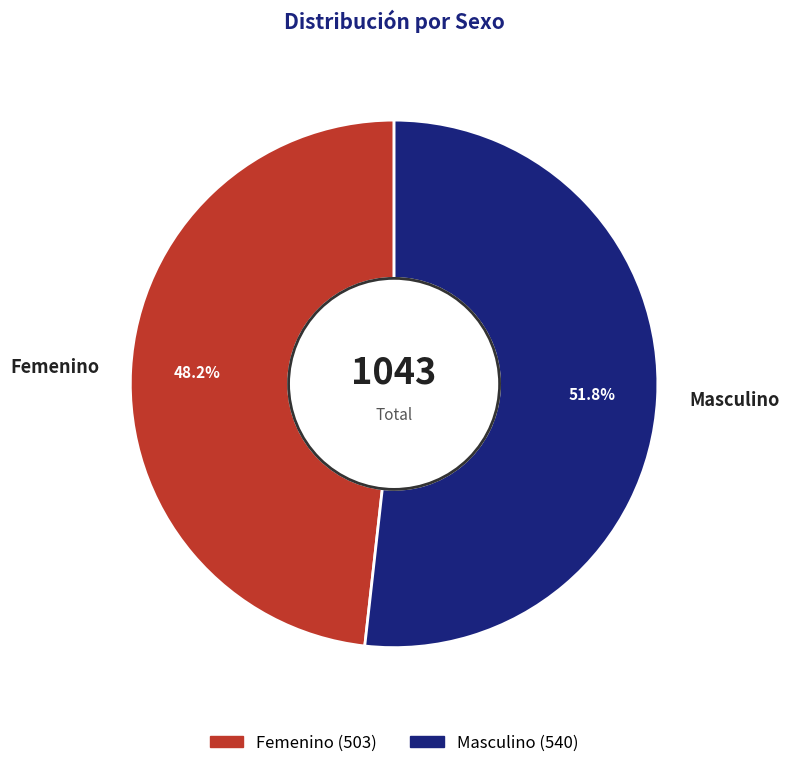

The Femenino slice represents 48% of the pie. True or false?

True